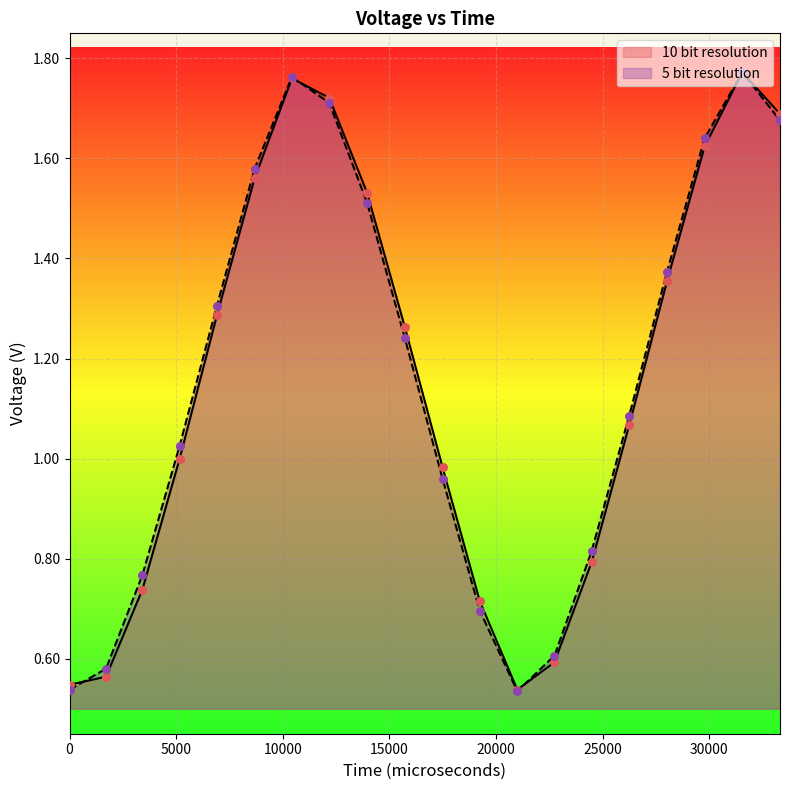

Which series contains the lowest Y value?

Voltage 5bit (V)